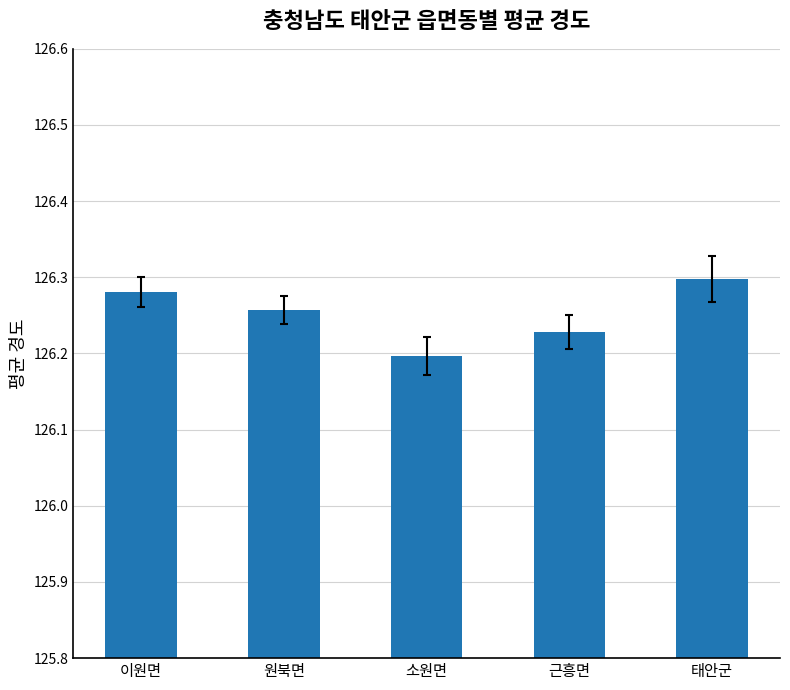

Rank the categories by value from lowest to highest.

소원면, 근흥면, 원북면, 이원면, 태안군